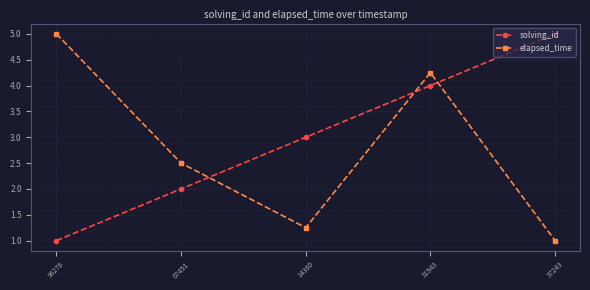

What is the sum of all solving_id values?

15.0